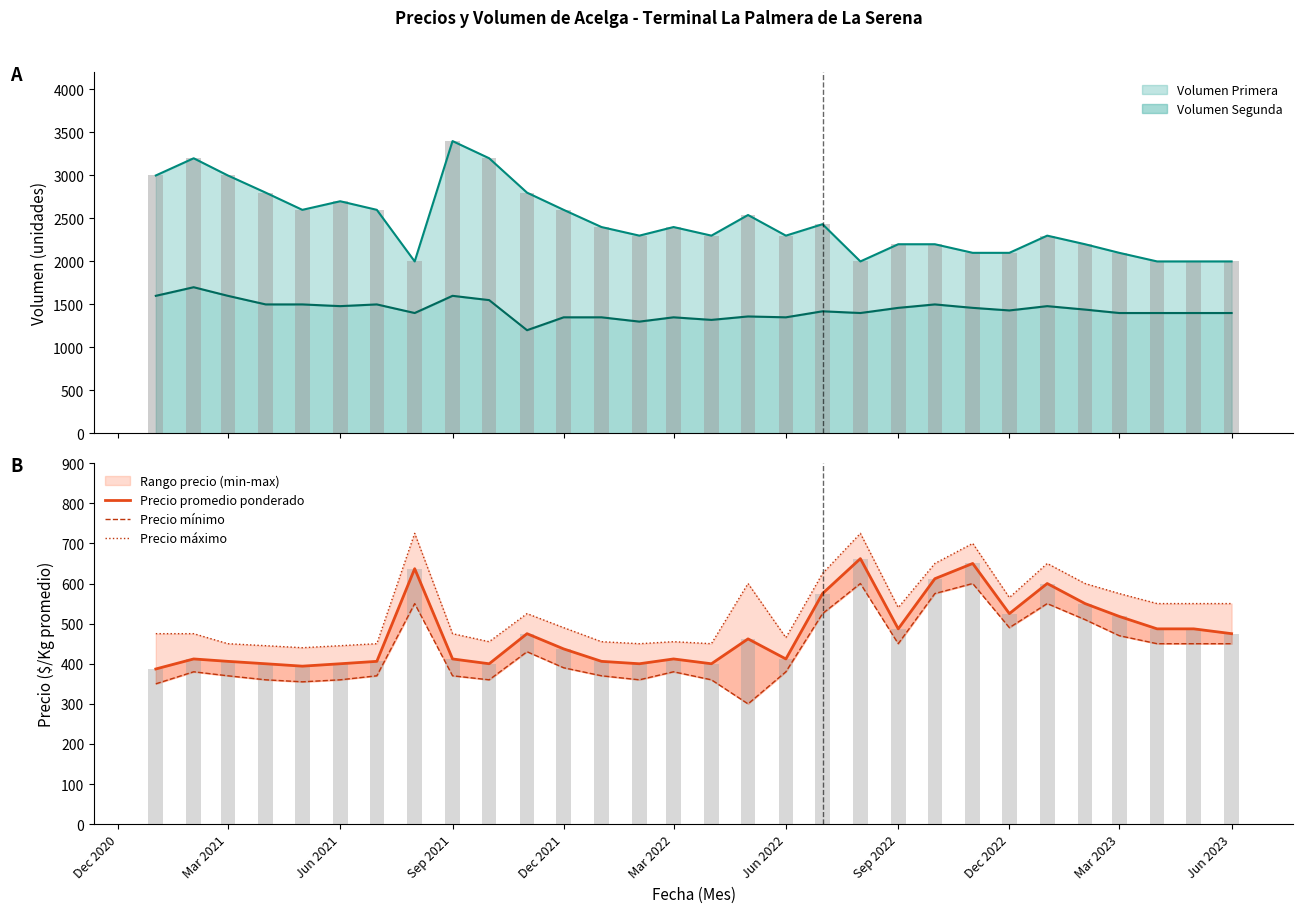

What is the smallest value displayed?

300